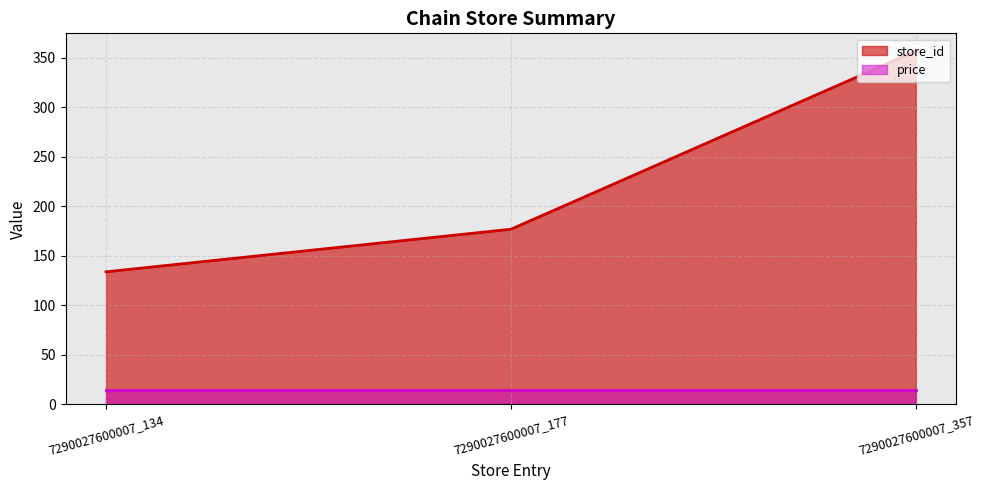

What is the value of the 1st point from the left?

134